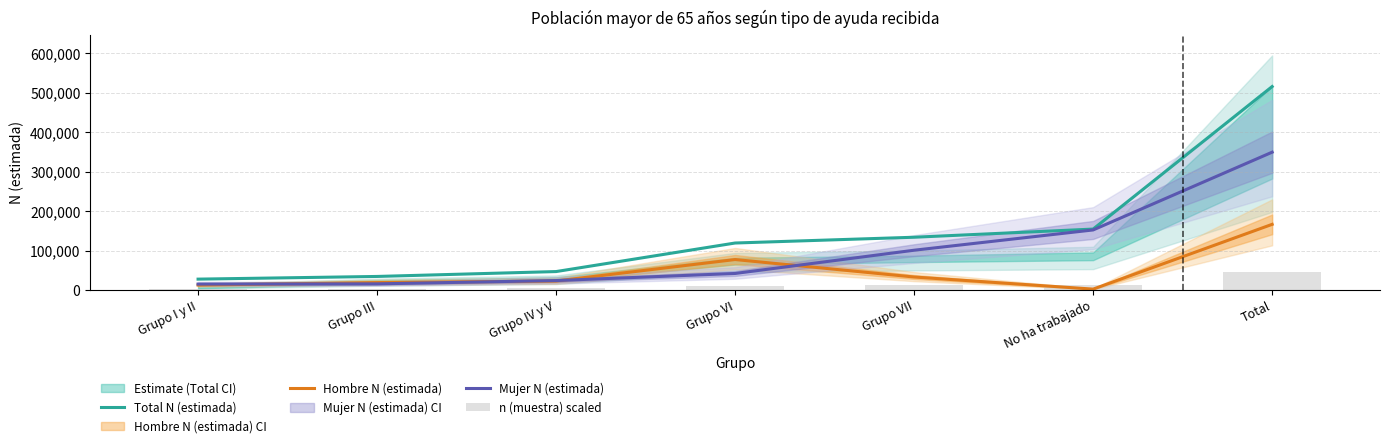

At Total, list the series in order from largest to smallest.

Total N (estimada), Mujer N (estimada), Hombre N (estimada), n (muestra) scaled